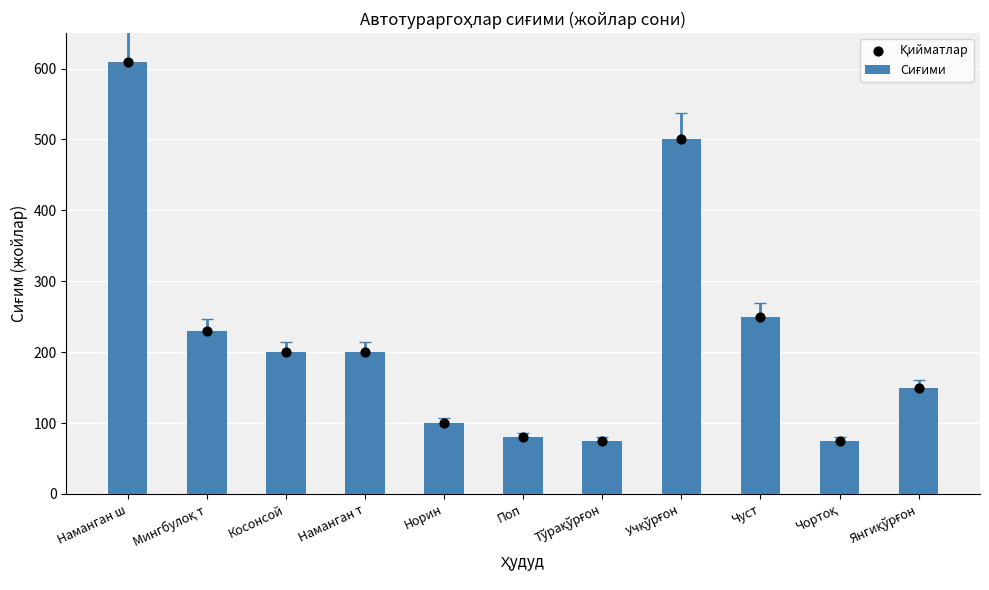

Which series has the largest total across all categories?

Сиғими